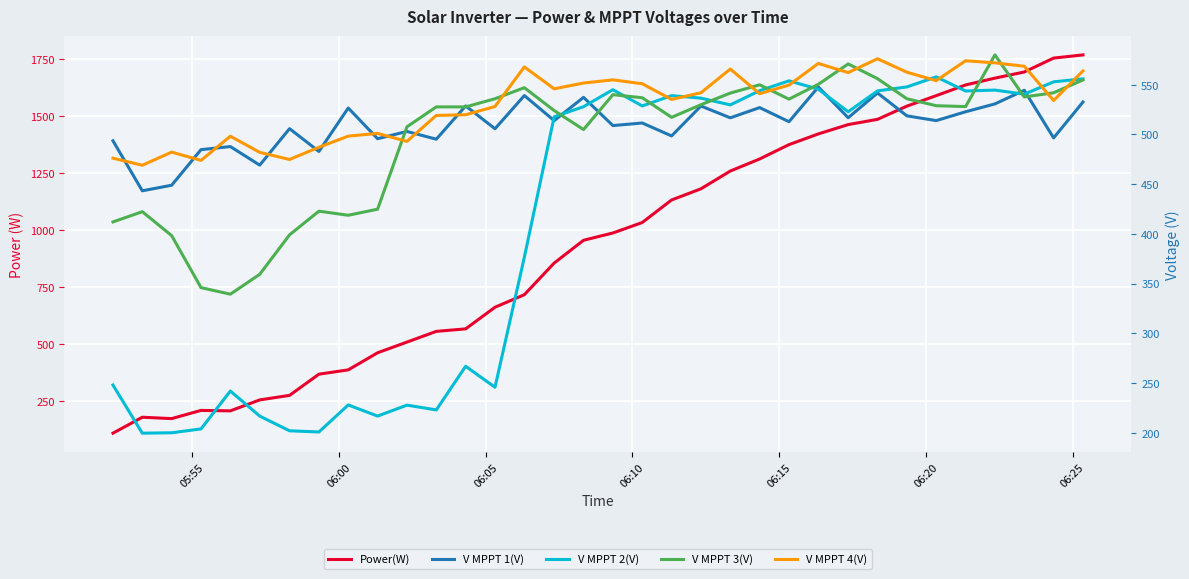

At which label does V MPPT 2(V) reach its minimum?

06:00